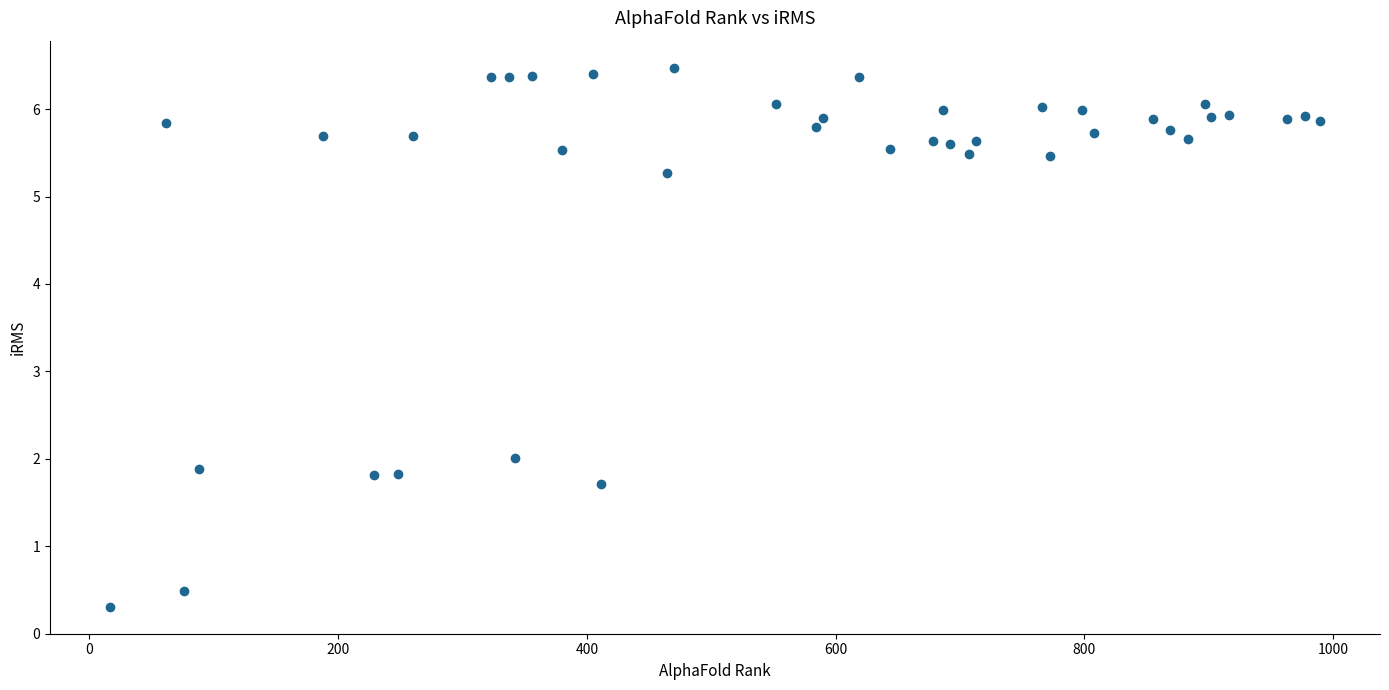

What Y value in the scatter plot is closest to 3?

2.0